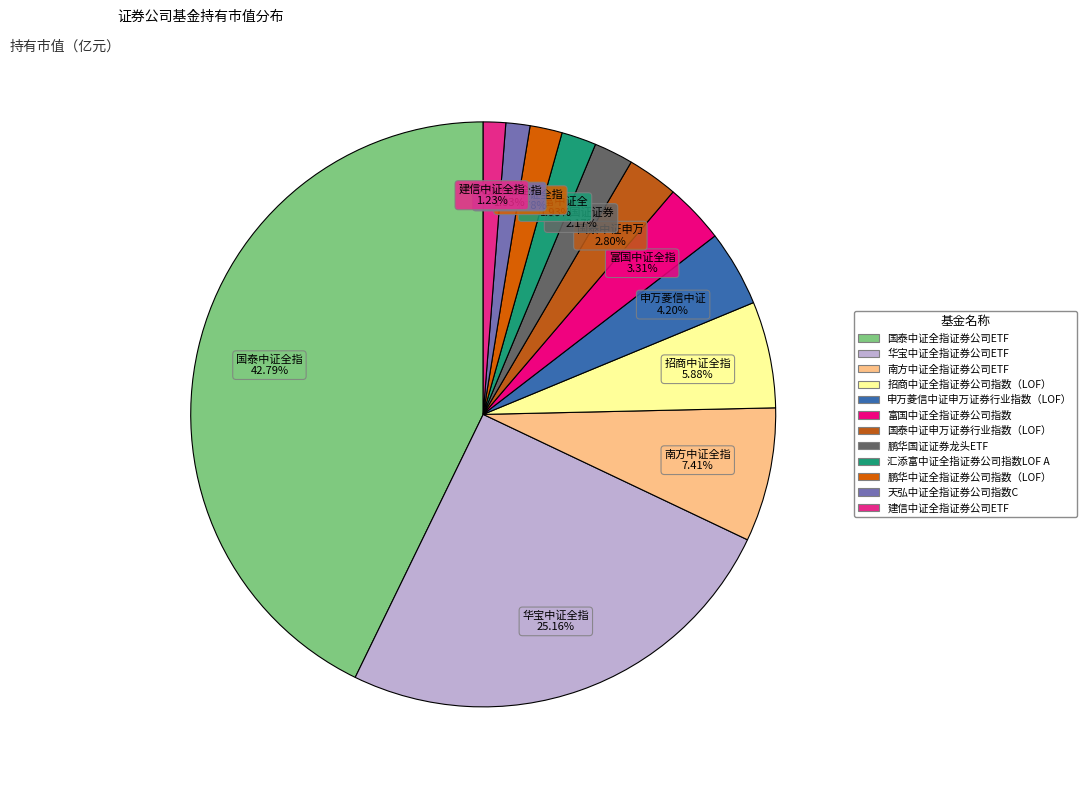

Count the number of slices in the pie.

12